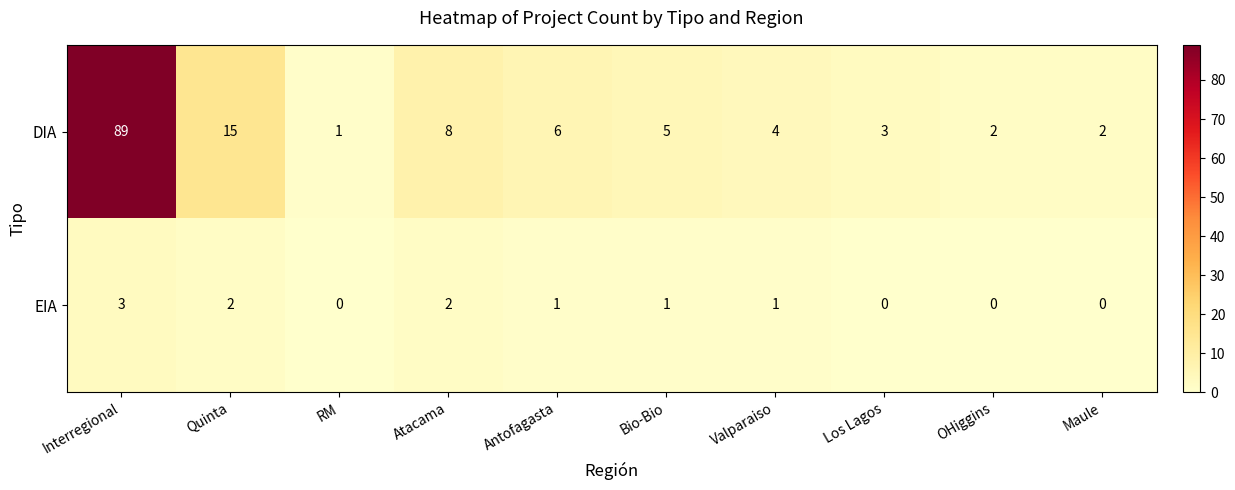

What is the approximate value of DIA at Atacama?

8